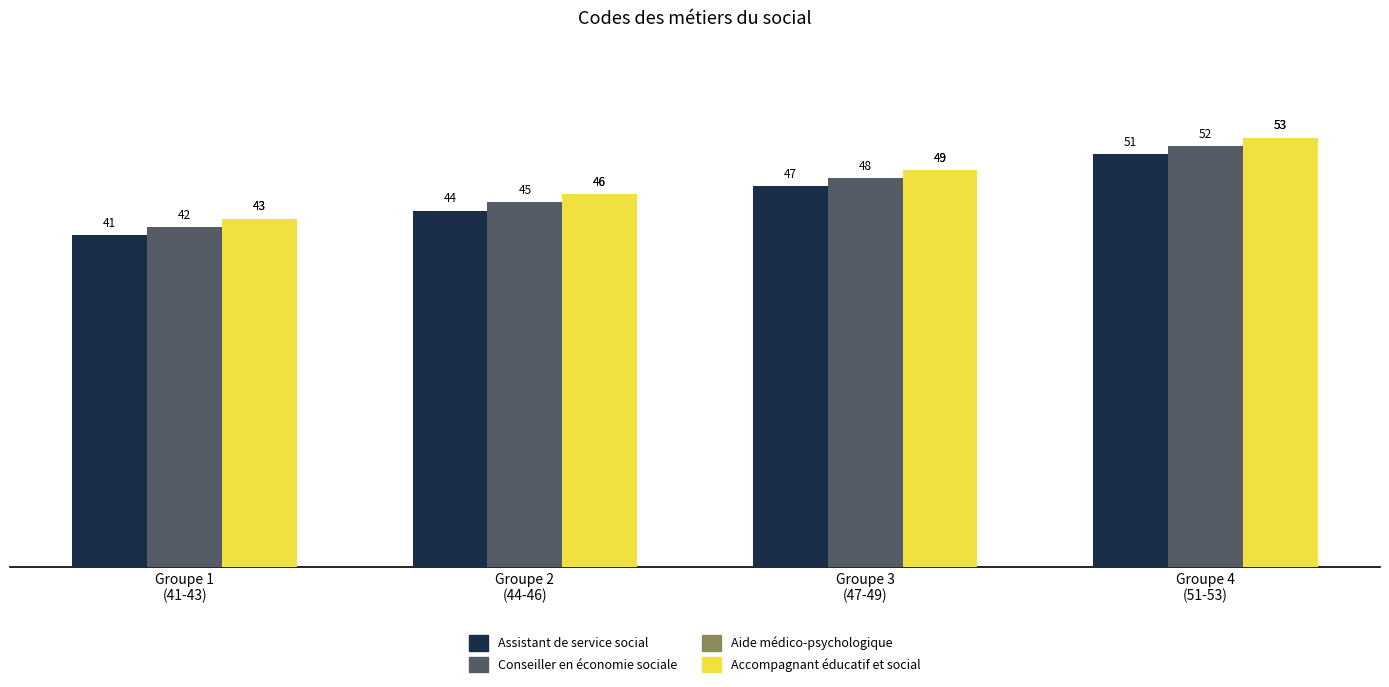

What is the total value across all series at Groupe 3
(47-49)?

193